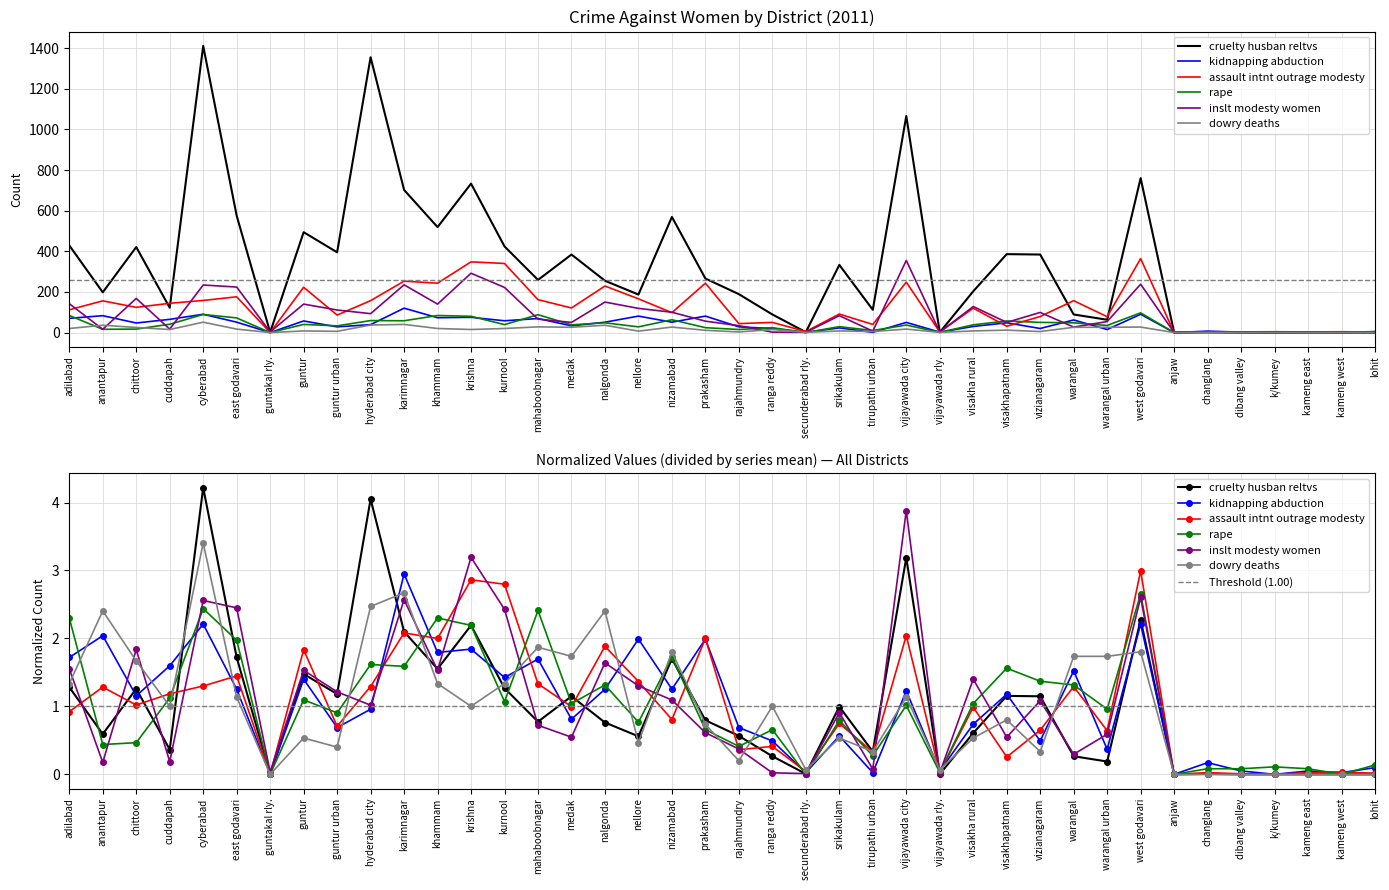

In assault_intnt_outrage_modesty, how many points are higher than both neighbors (excluding endpoints)?

15